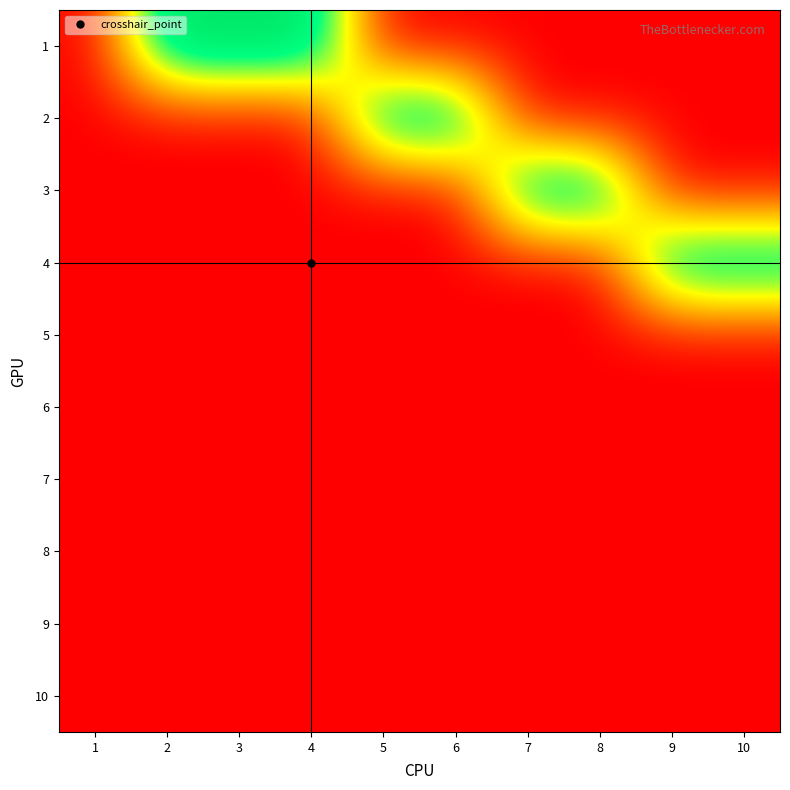

Reading right to left, extract all data points from this chart.

1: 10=0	9=0	8=0	7=0	6=0	5=0	4=1	3=1	2=1	1=0
2: 10=0	9=0	8=0	7=0	6=1	5=1	4=0	3=0	2=0	1=0
3: 10=0	9=0	8=1	7=1	6=0	5=0	4=0	3=0	2=0	1=0
4: 10=1	9=1	8=0	7=0	6=0	5=0	4=0	3=0	2=0	1=0
5: 10=0	9=0	8=0	7=0	6=0	5=0	4=0	3=0	2=0	1=0
6: 10=0	9=0	8=0	7=0	6=0	5=0	4=0	3=0	2=0	1=0
7: 10=0	9=0	8=0	7=0	6=0	5=0	4=0	3=0	2=0	1=0
8: 10=0	9=0	8=0	7=0	6=0	5=0	4=0	3=0	2=0	1=0
9: 10=0	9=0	8=0	7=0	6=0	5=0	4=0	3=0	2=0	1=0
10: 10=0	9=0	8=0	7=0	6=0	5=0	4=0	3=0	2=0	1=0